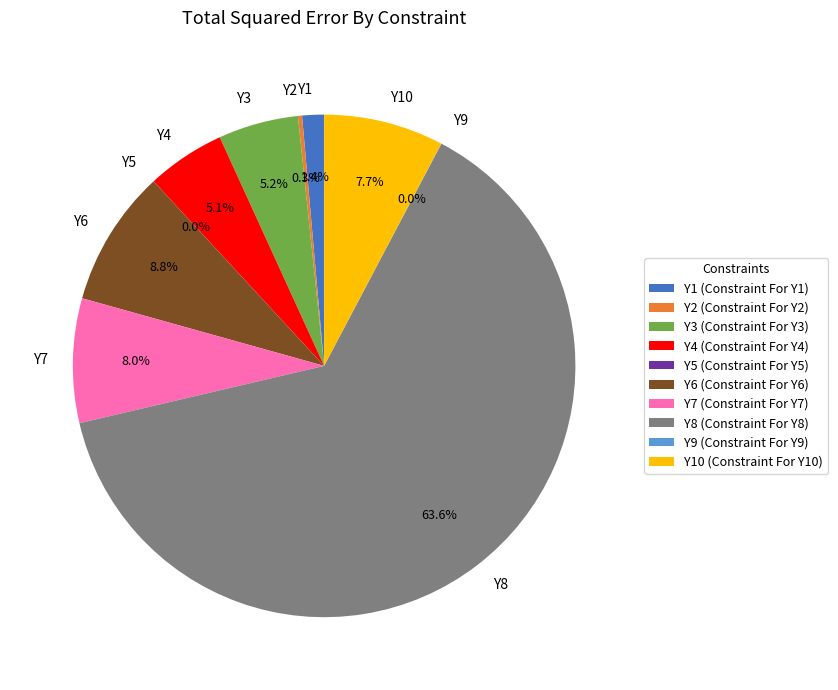

Does Y3 account for over 50% of the chart?

No